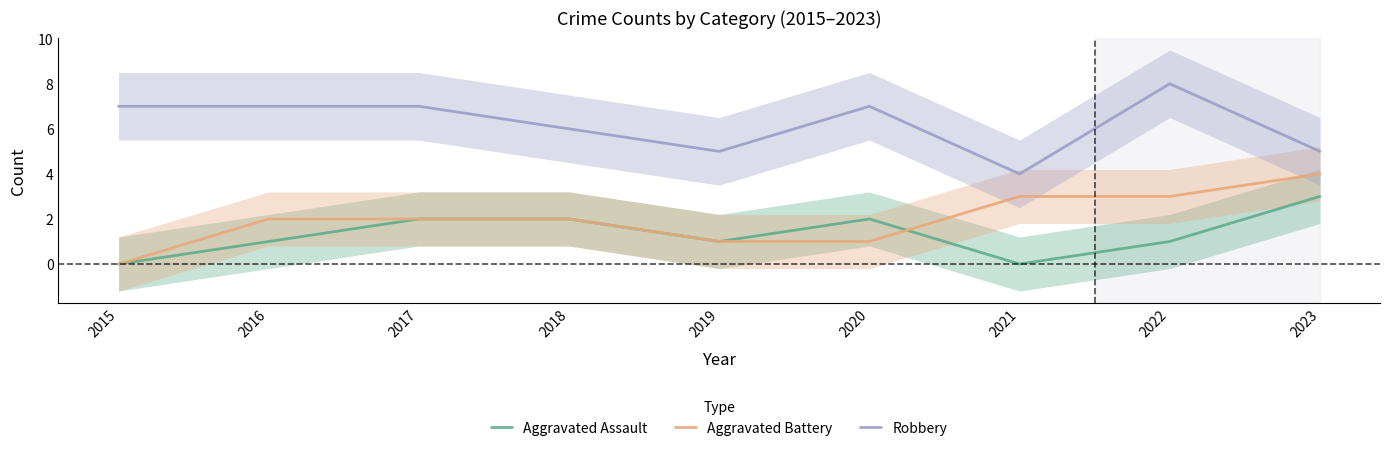

How many distinct data groups are displayed?

3